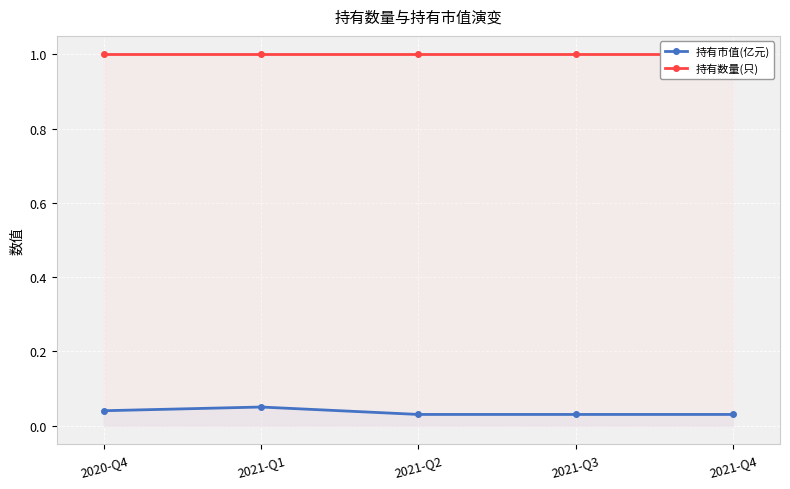

Rank the series by their average value, from highest to lowest.

持有数量(只), 持有市值(亿元)